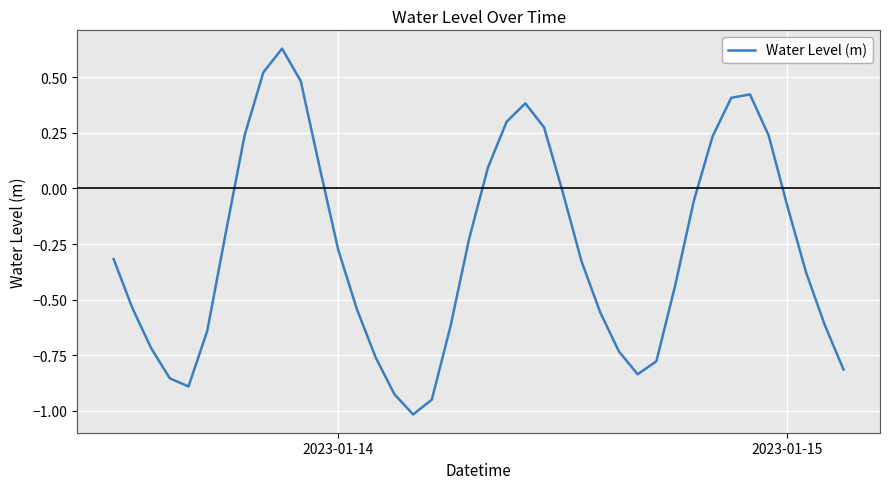

Is this an area chart (filled region under the line)?

No